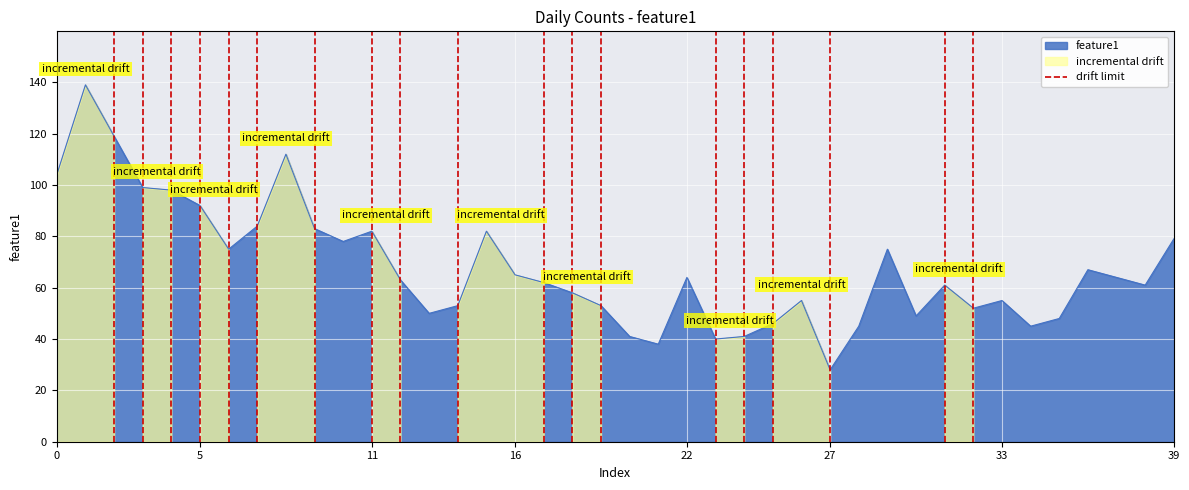

What is the minimum value for feature1?

28